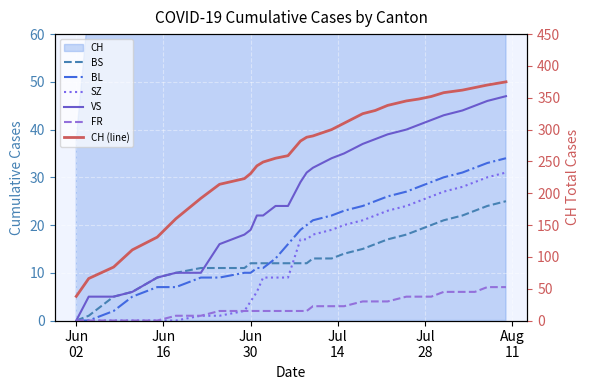

What is the average value of the FR series?

3